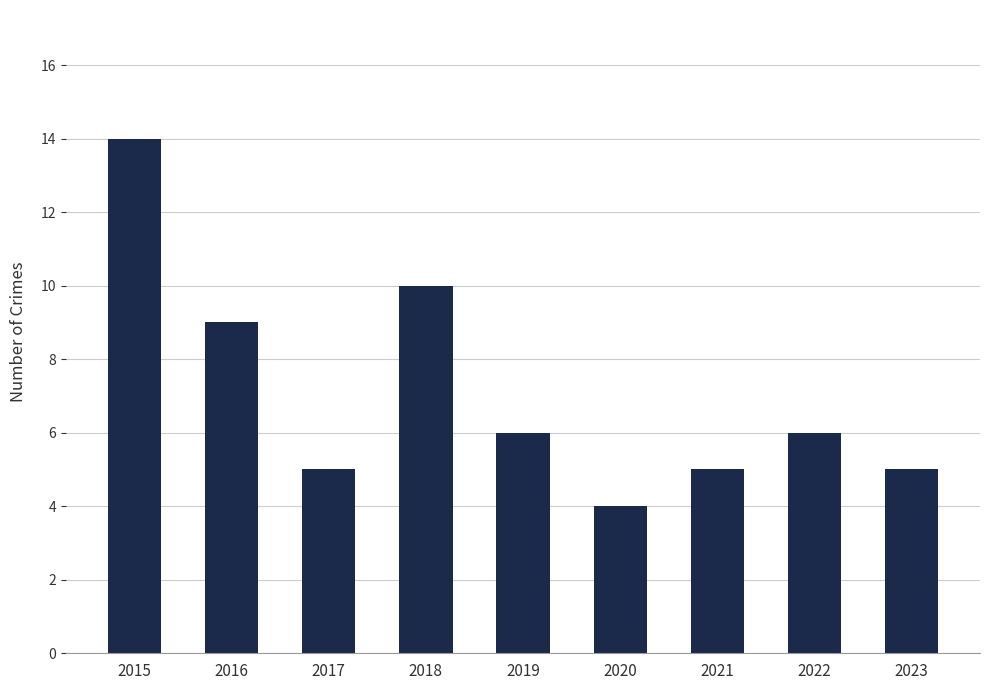

At which label does the data first exceed 6?

2015